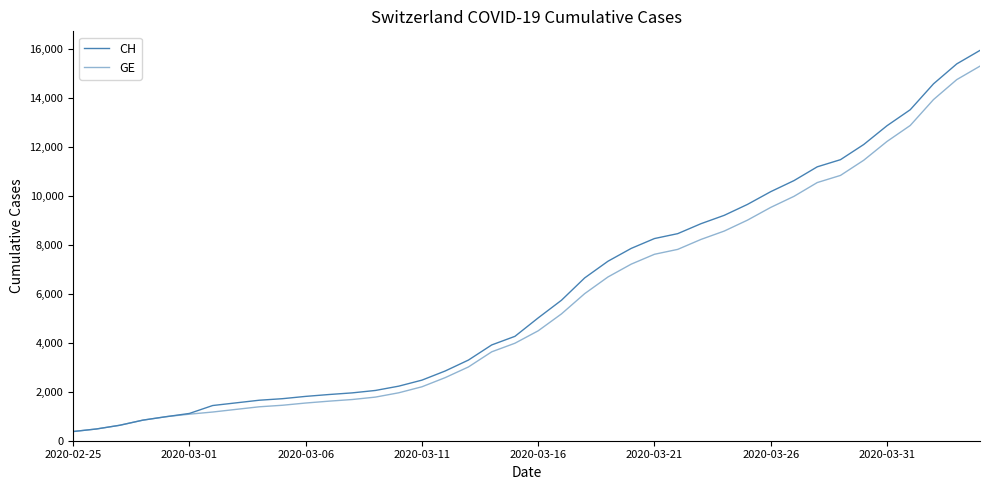

How many lines are shown in the chart?

2